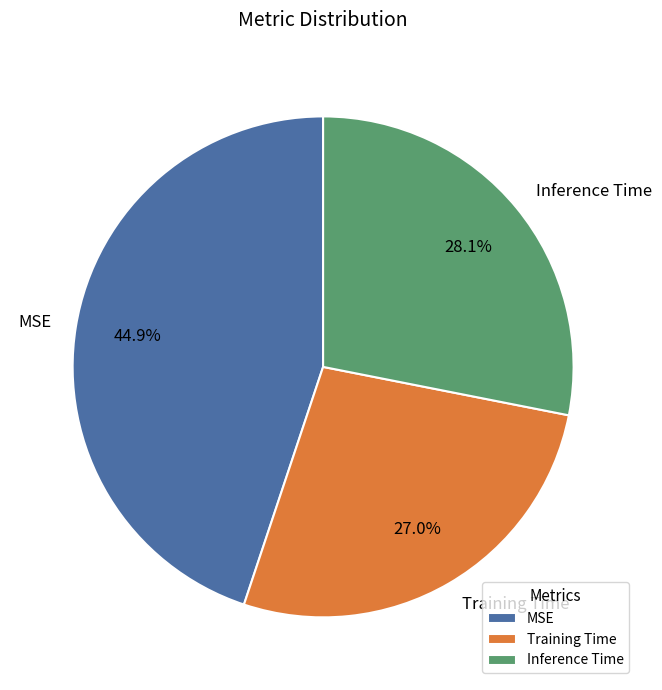

To the nearest percent, what is the average slice percentage?

33%